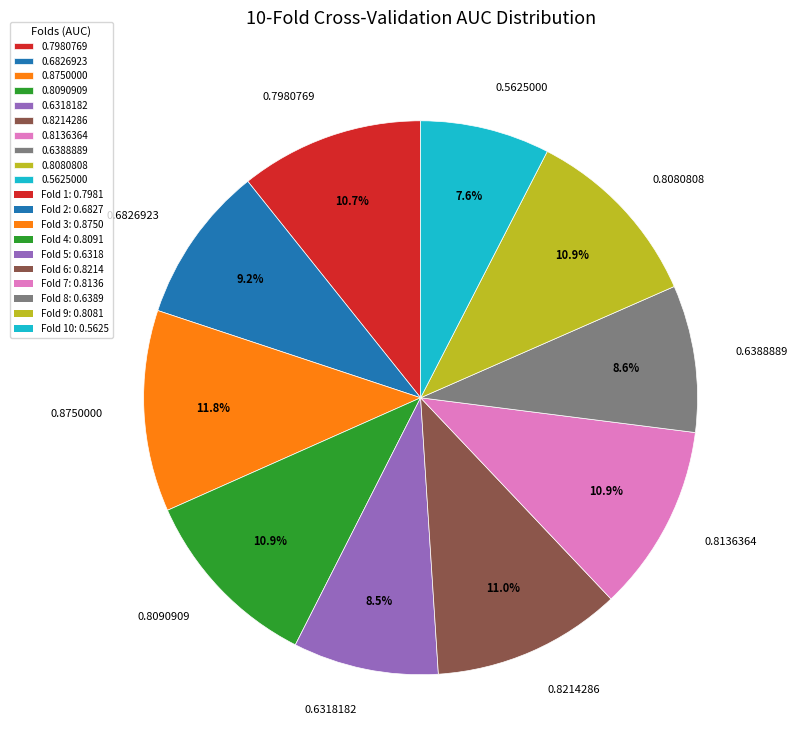

Which slice is the largest?

0.8750000